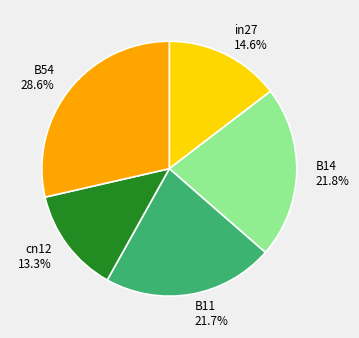

Count the number of slices in the pie.

5